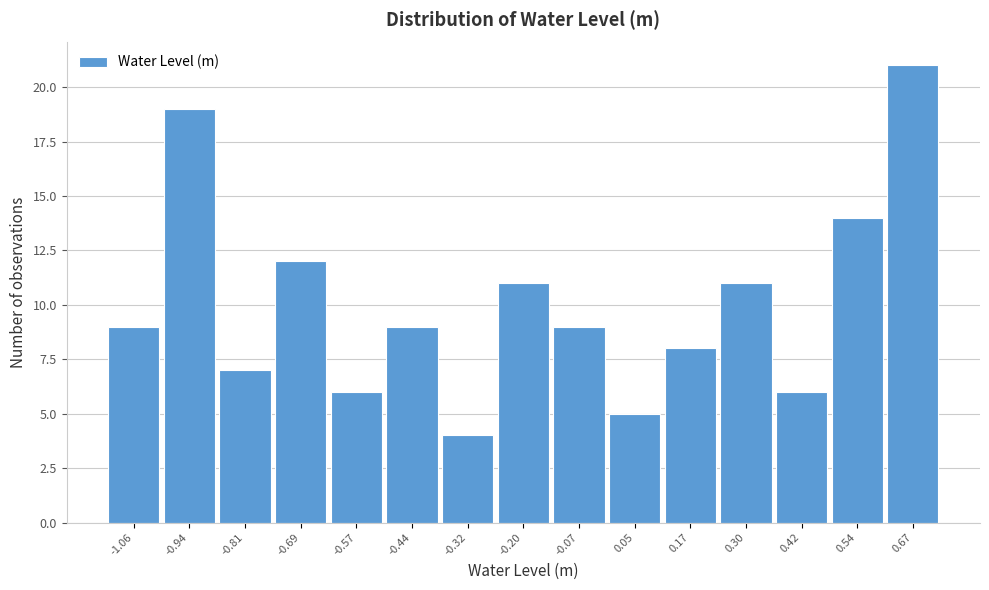

How tall is the bar that spans 0.36 to 0.48 on the x-axis? Neither the bar edges nor the heights are printed on the chart, so give them approximately, as read against the axes.

6